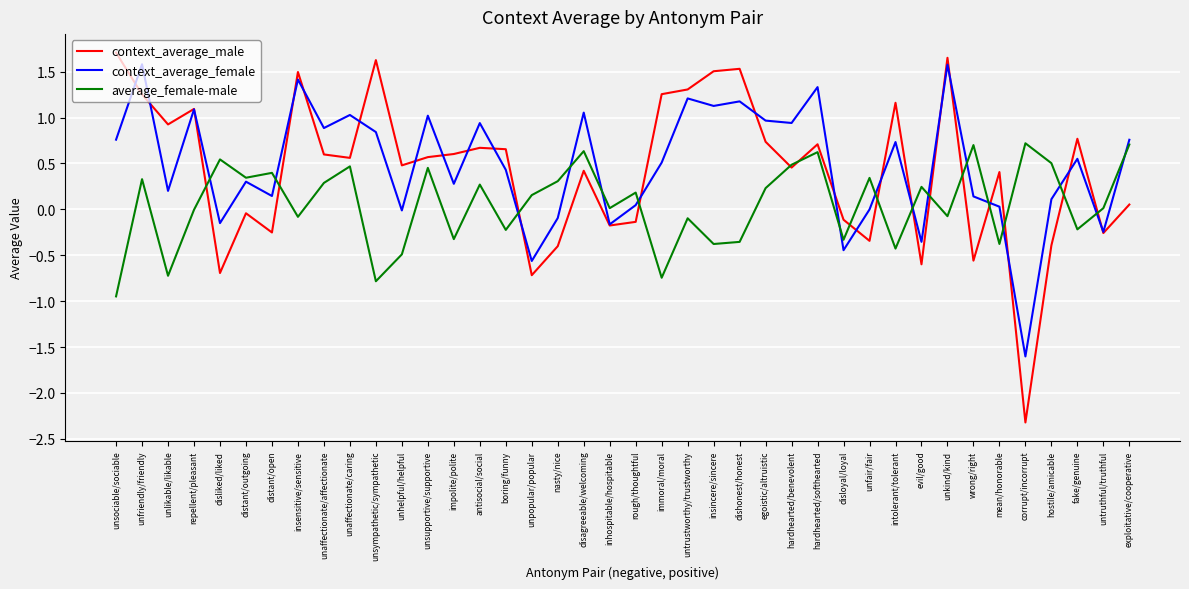

Which series has the widest spread of values?

context_average_male